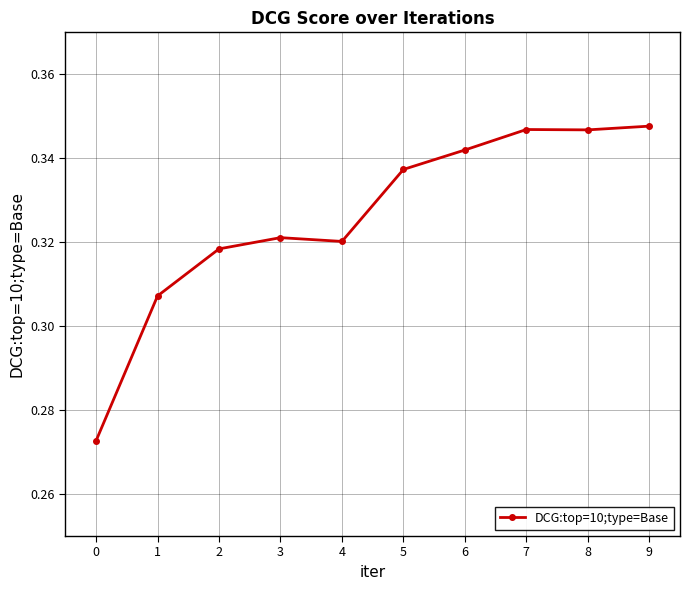

Between 0 and 6, which is larger?

6